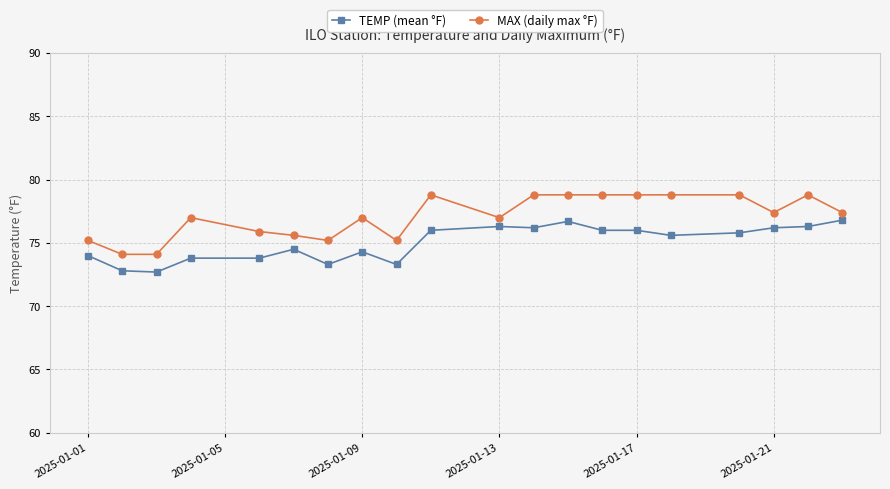

List the series in order of their overall mean, lowest first.

TEMP (mean °F), MAX (daily max °F)